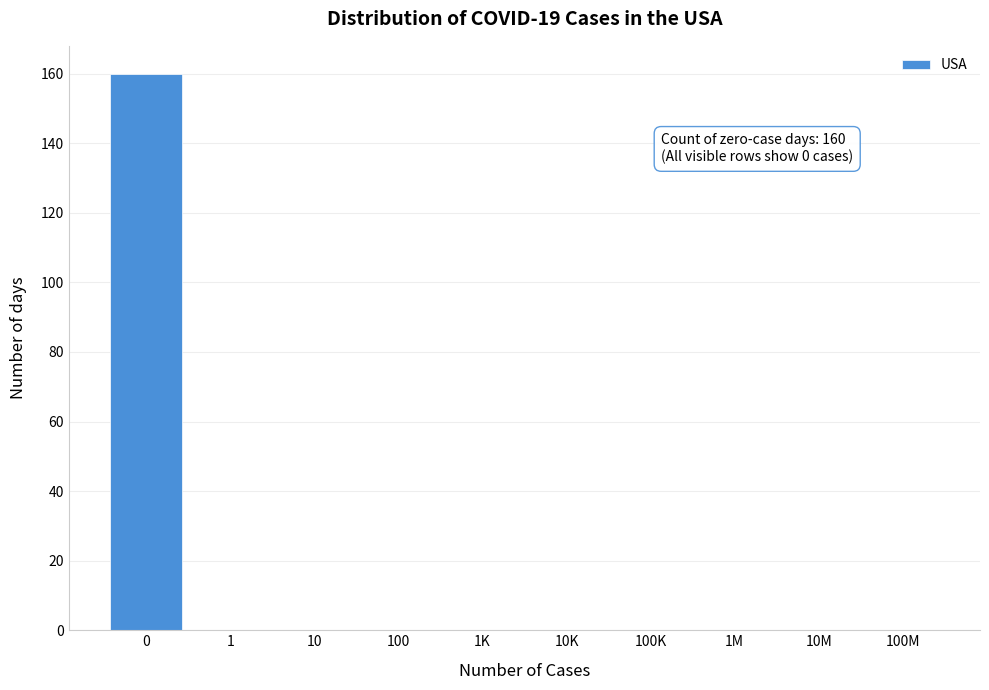

Reading left to right, what are all the values shown in this chart?

0=160	1=0	10=0	100=0	1K=0	10K=0	100K=0	1M=0	10M=0	100M=0